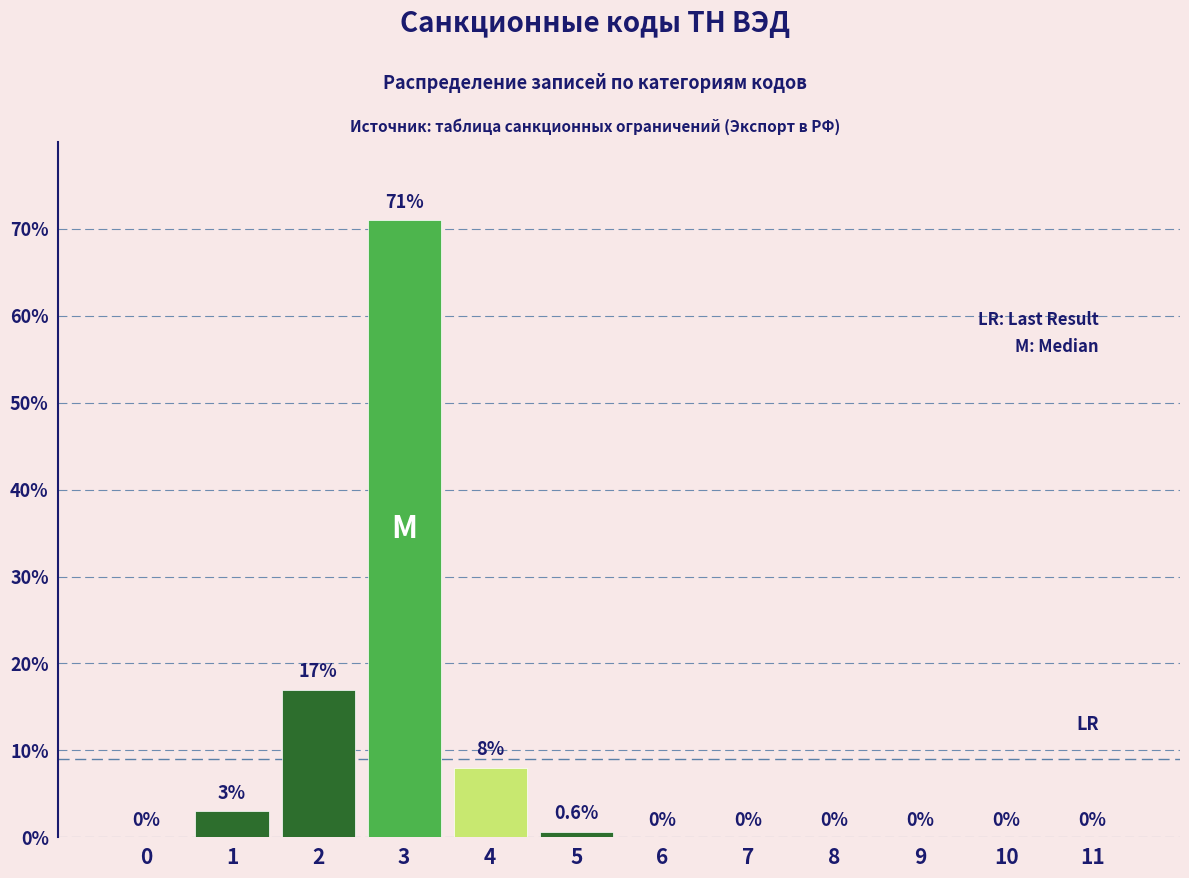

Reading left to right, transcribe all the data shown in this chart.

0=0.0	1=3.0	2=17.0	3=71.0	4=8.0	5=0.6	6=0.0	7=0.0	8=0.0	9=0.0	10=0.0	11=0.0